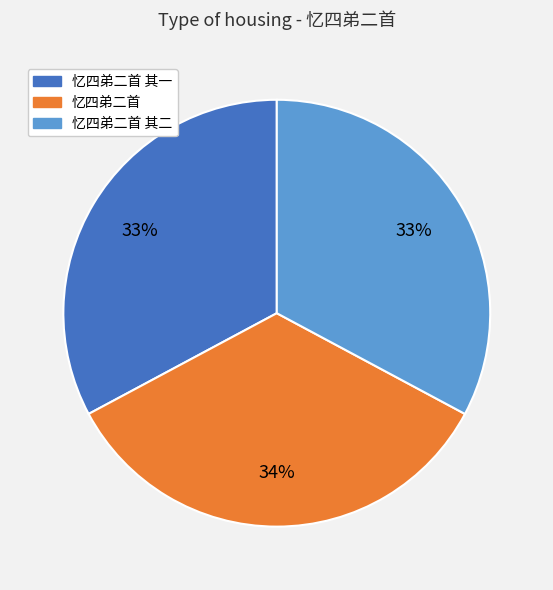

Which slice is the largest?

忆四弟二首